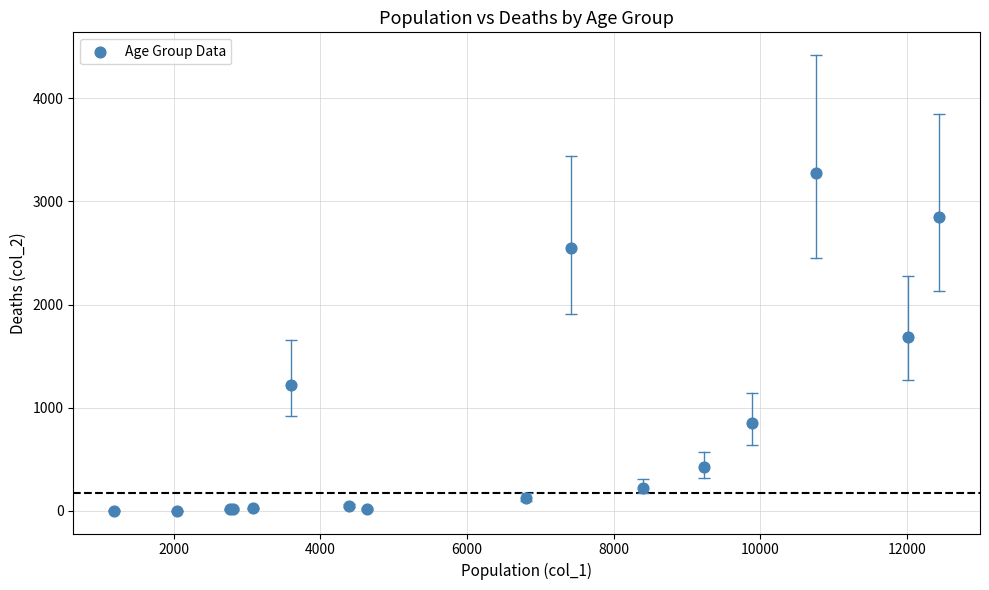

What Y value in the scatter plot is closest to 1638?

1690